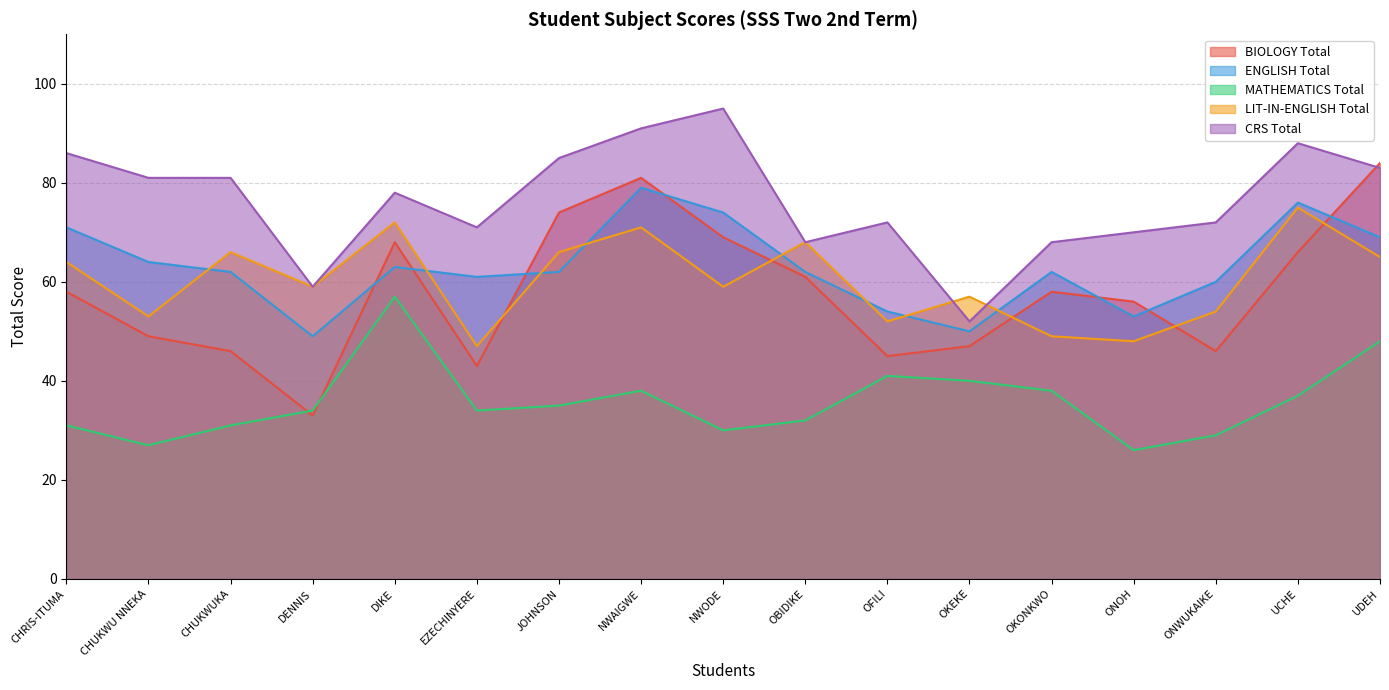

What is the total value across all series at ONWUKAIKE?

261